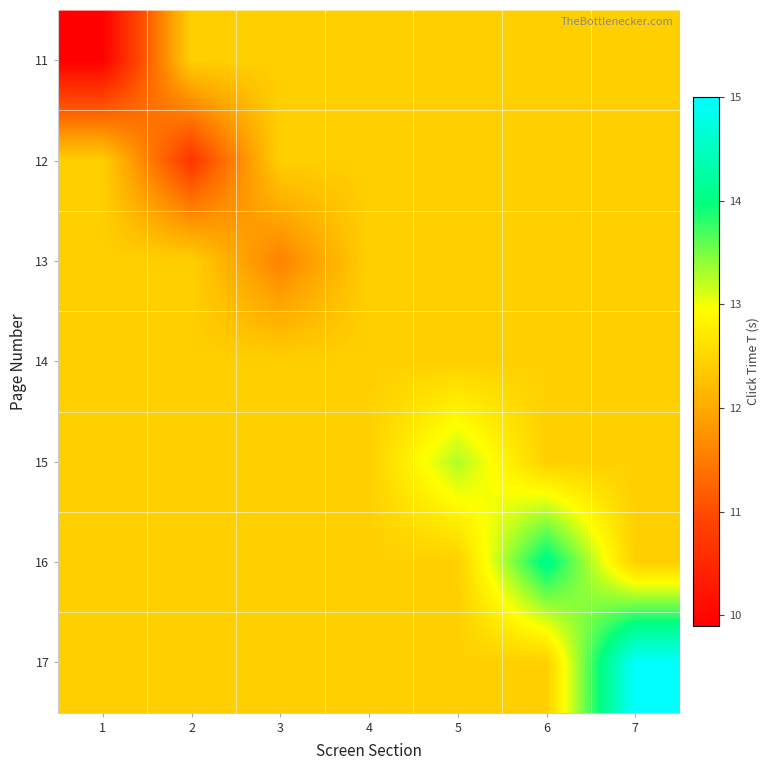

At which category is the sum across all series the highest?

7